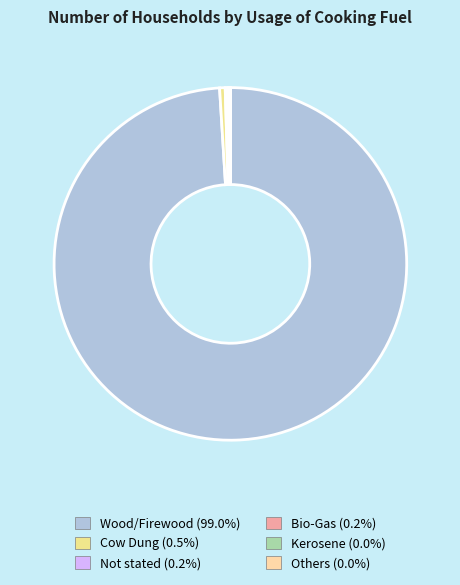

What is the smallest slice in the pie chart?

Kerosene